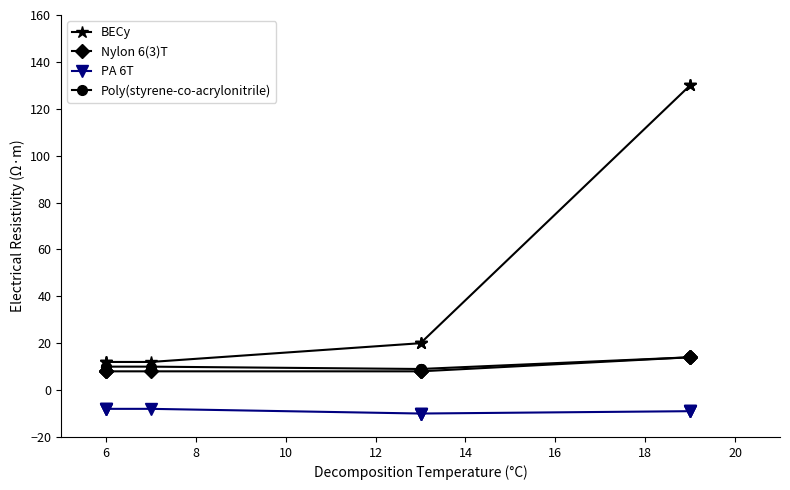

Is this an area chart (filled region under the line)?

No